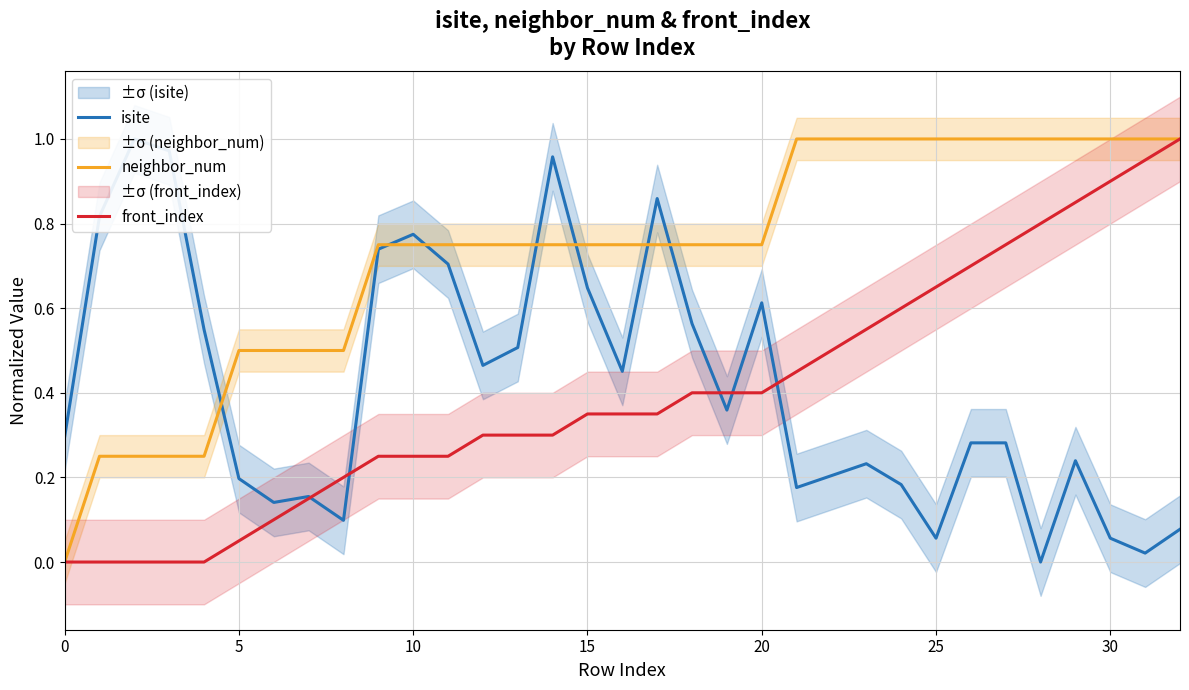

True or false: front_index and neighbor_num cross at least once.

False